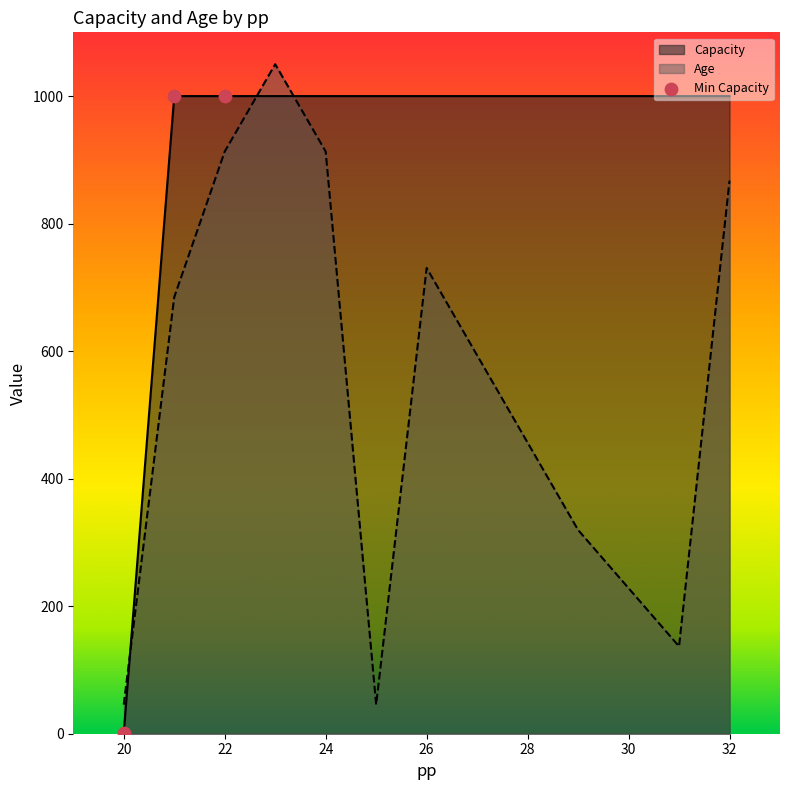

What is the total value across all series at 32?

1867.4